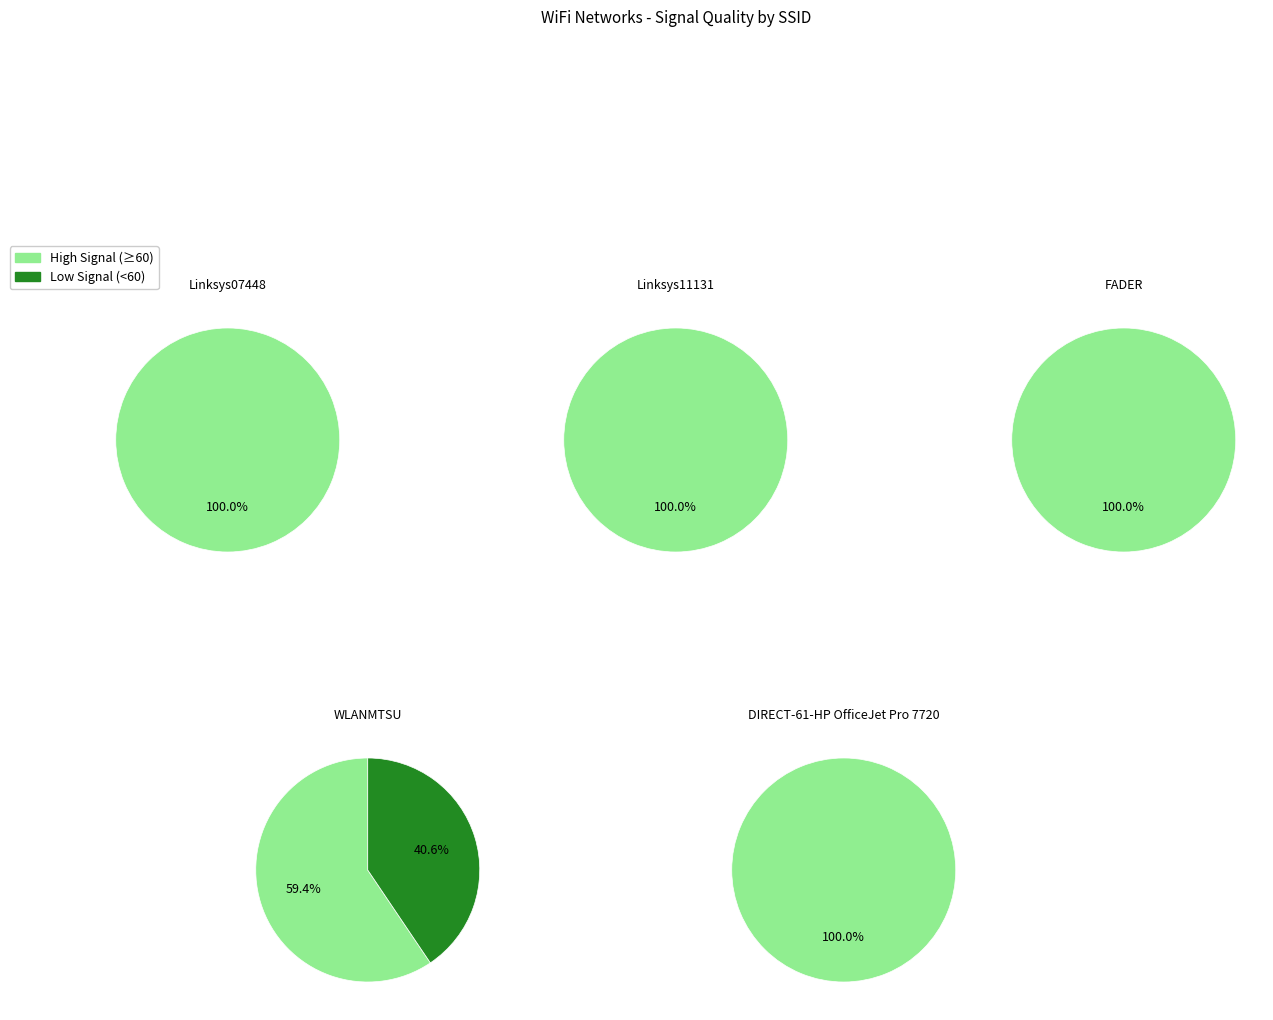

Is WLANMTSU the majority of the pie?

No